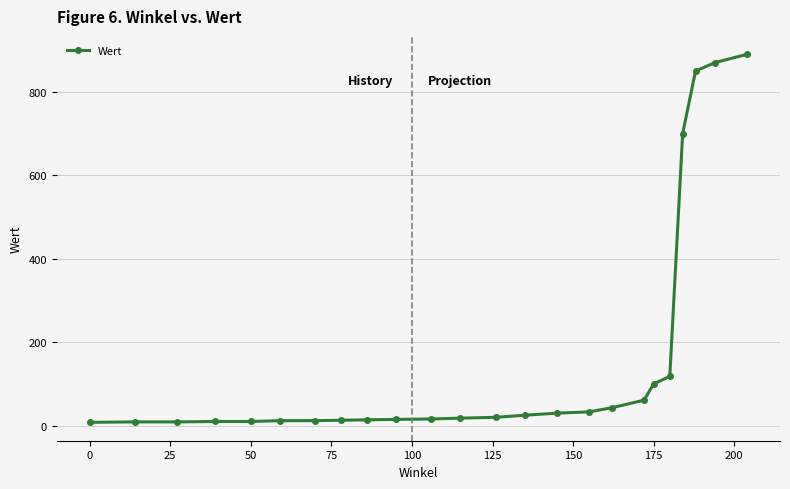

Is this an area chart (filled region under the line)?

No